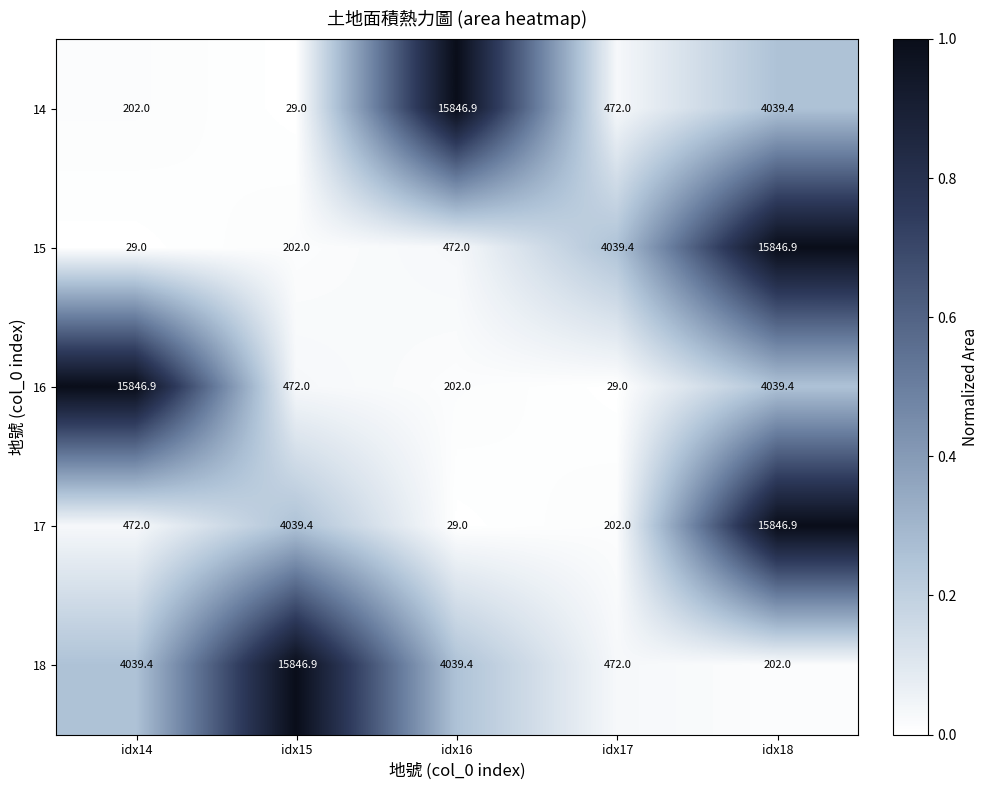

What is the minimum value shown in the chart?

29.0